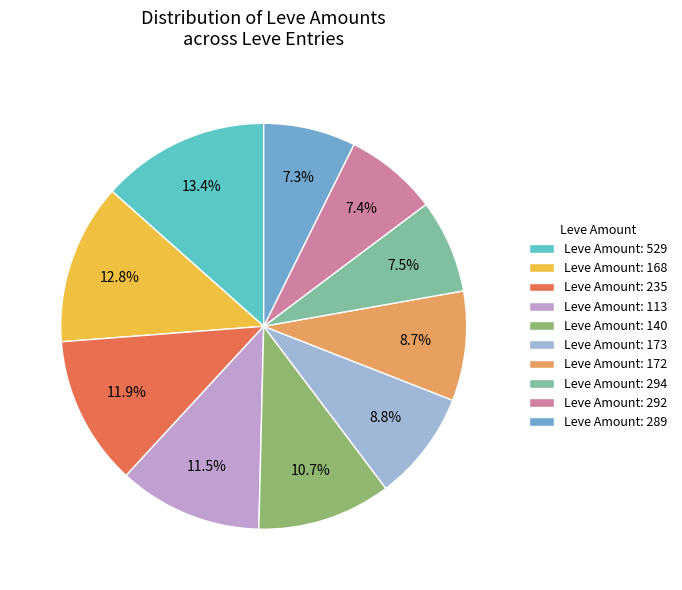

How many slices are in this pie chart?

10